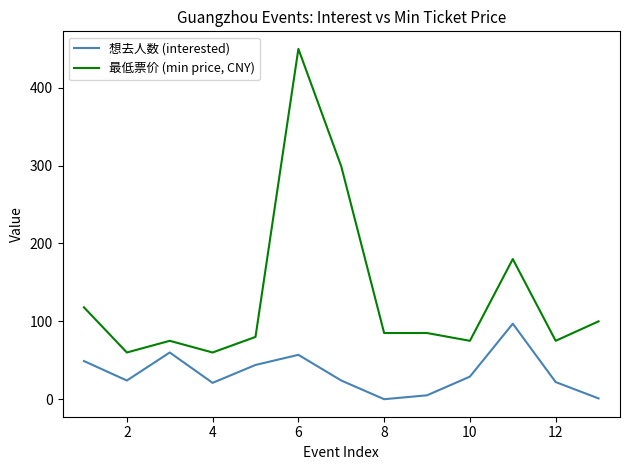

What is the maximum value for 想去人数 (interested)?

97